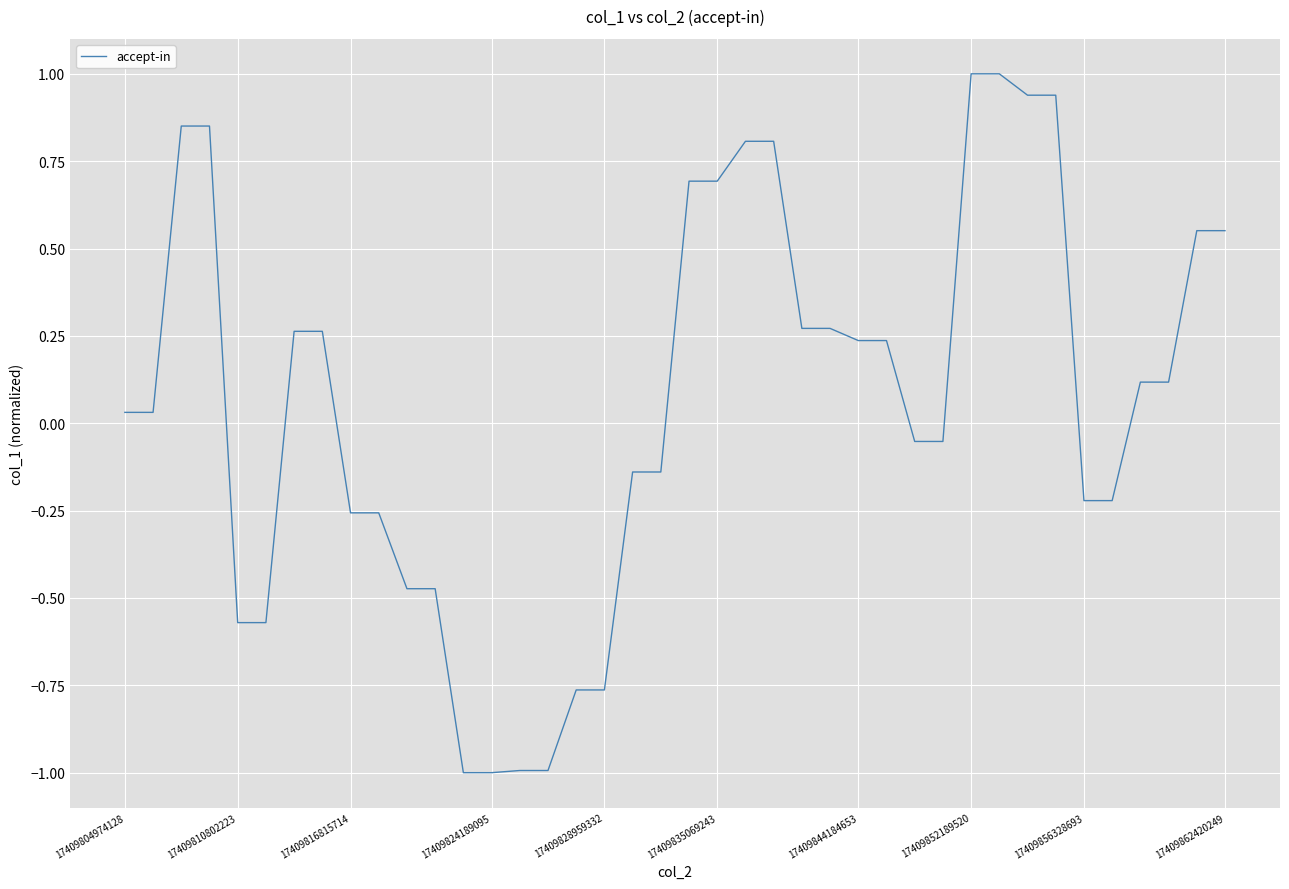

What is the sum of all values?

2.6